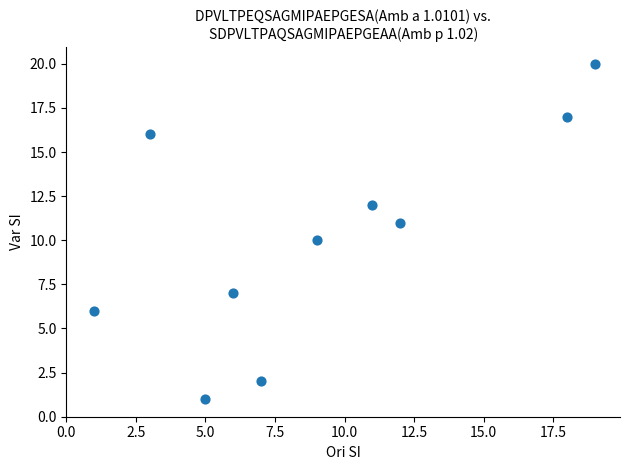

What is the average X value?

9